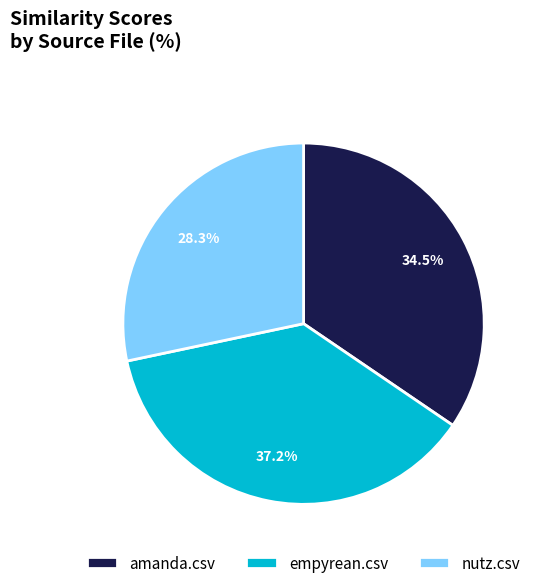

To the nearest percent, what portion does empyrean.csv represent?

37%